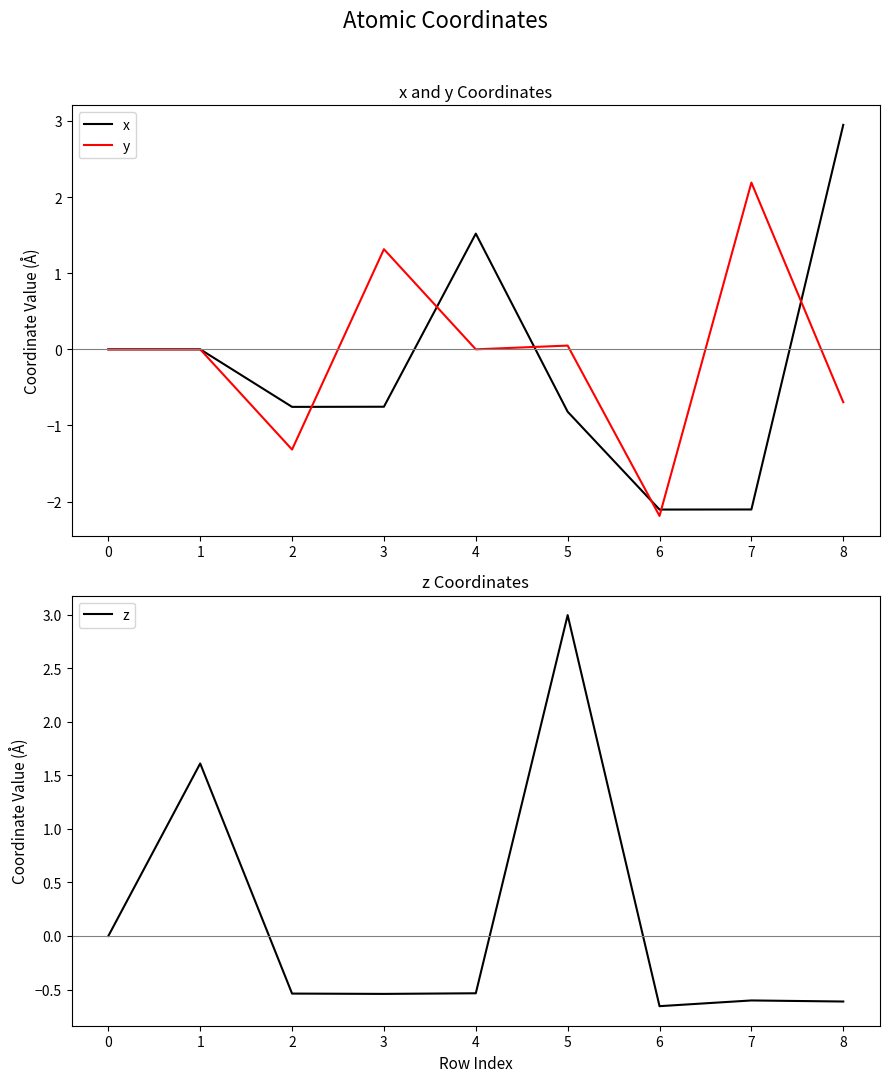

True or false: x has more than 1 points higher than both neighbors.

True